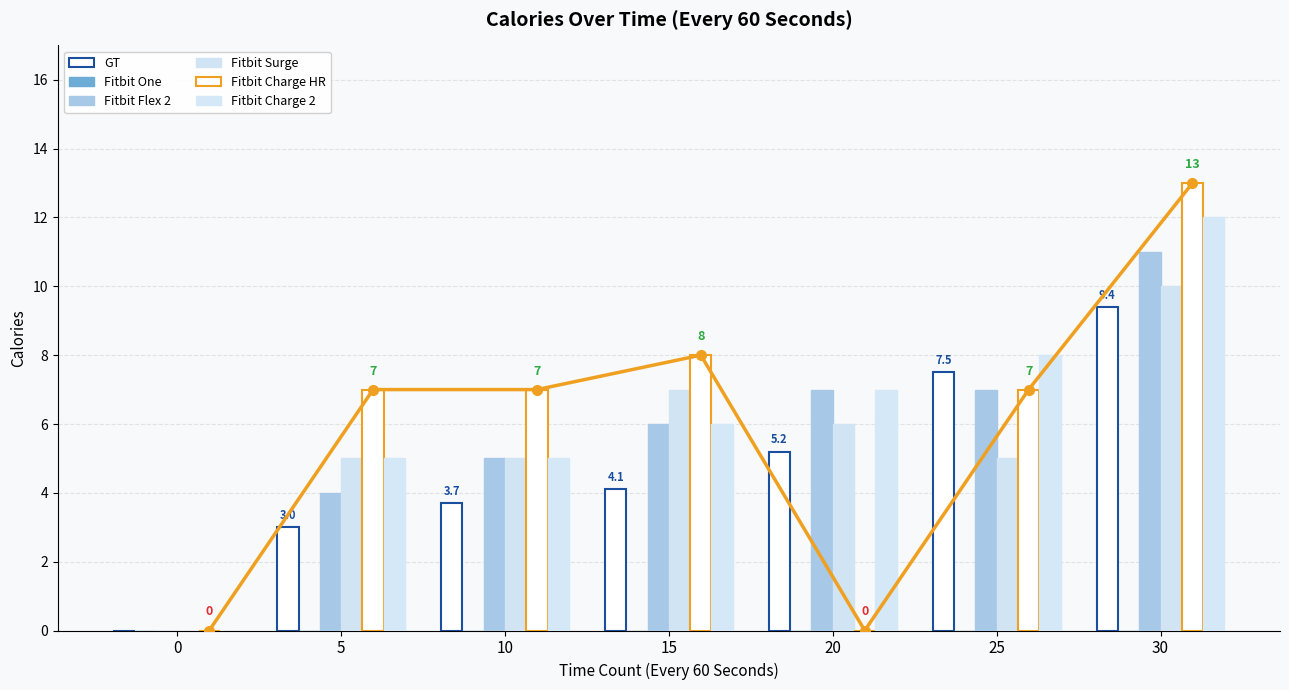

Is the value of Fitbit Surge at 0 greater than the value of Fitbit Charge HR at 25?

No